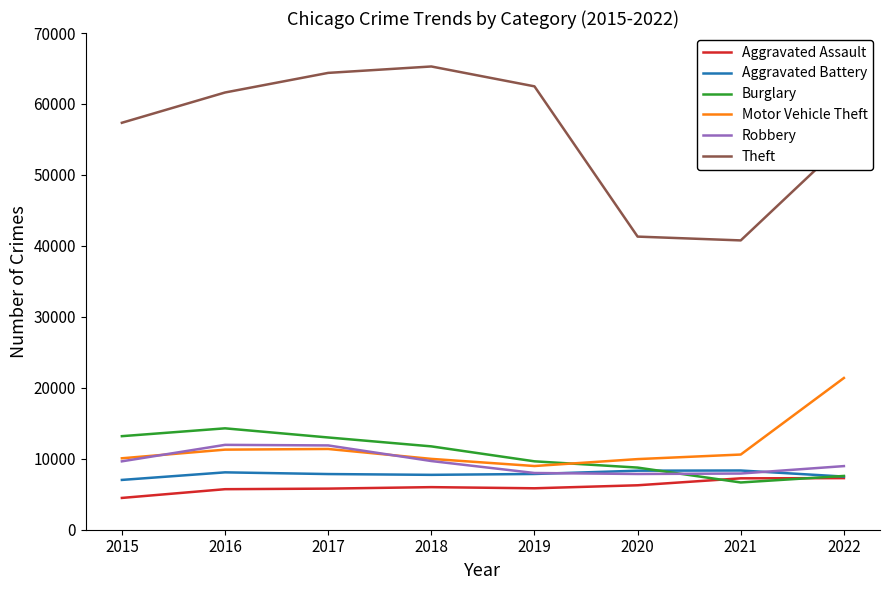

Which series has the largest total across all categories?

Theft